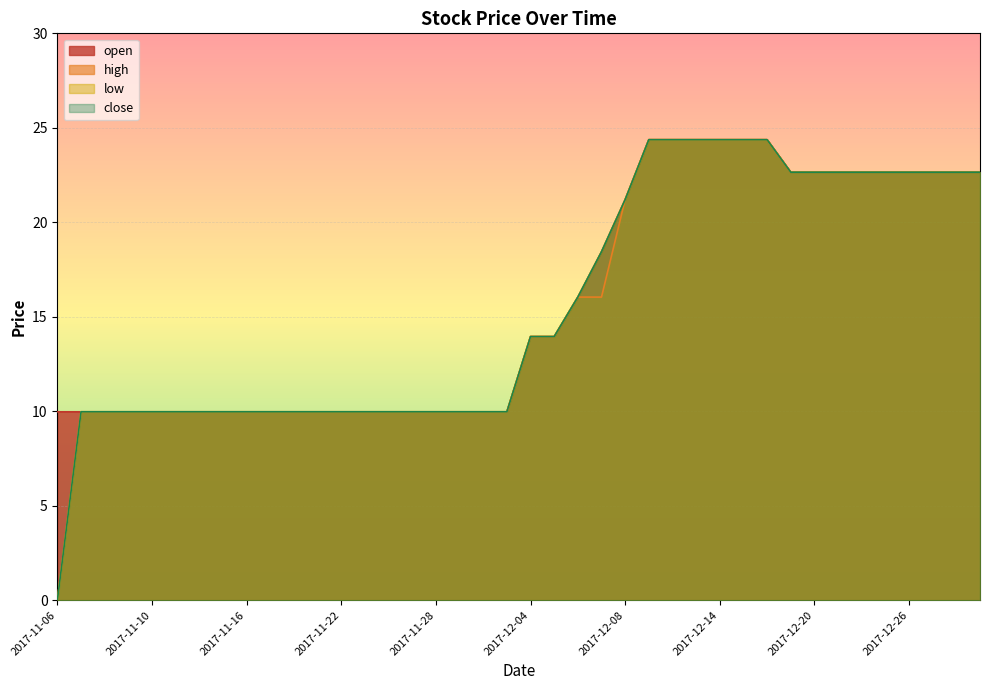

True or false: high and low cross at least once.

False